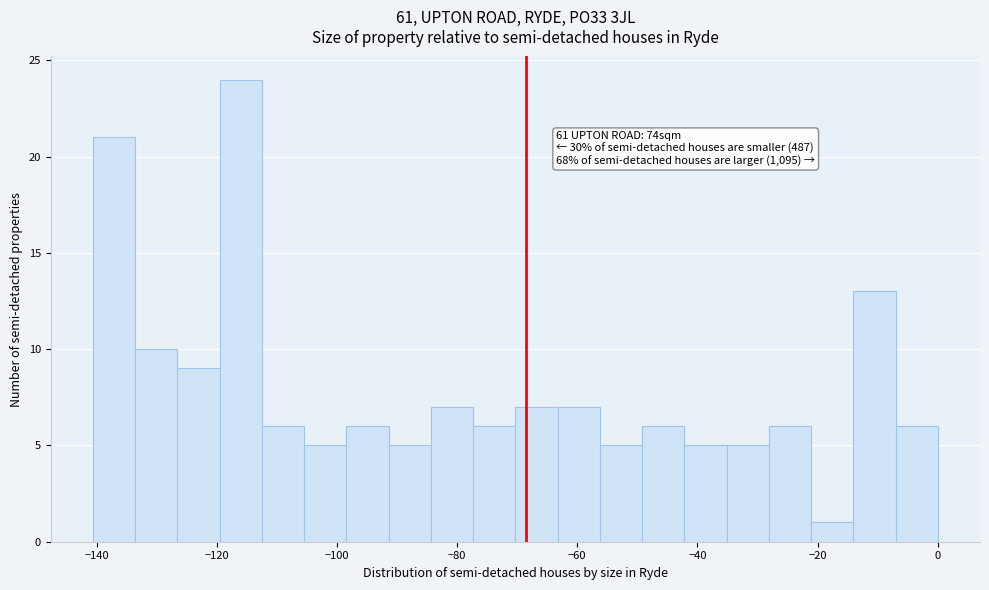

Around what value on the x-axis is the tallest bar? Give the approximate position of its centre, as read against the axis.

-116